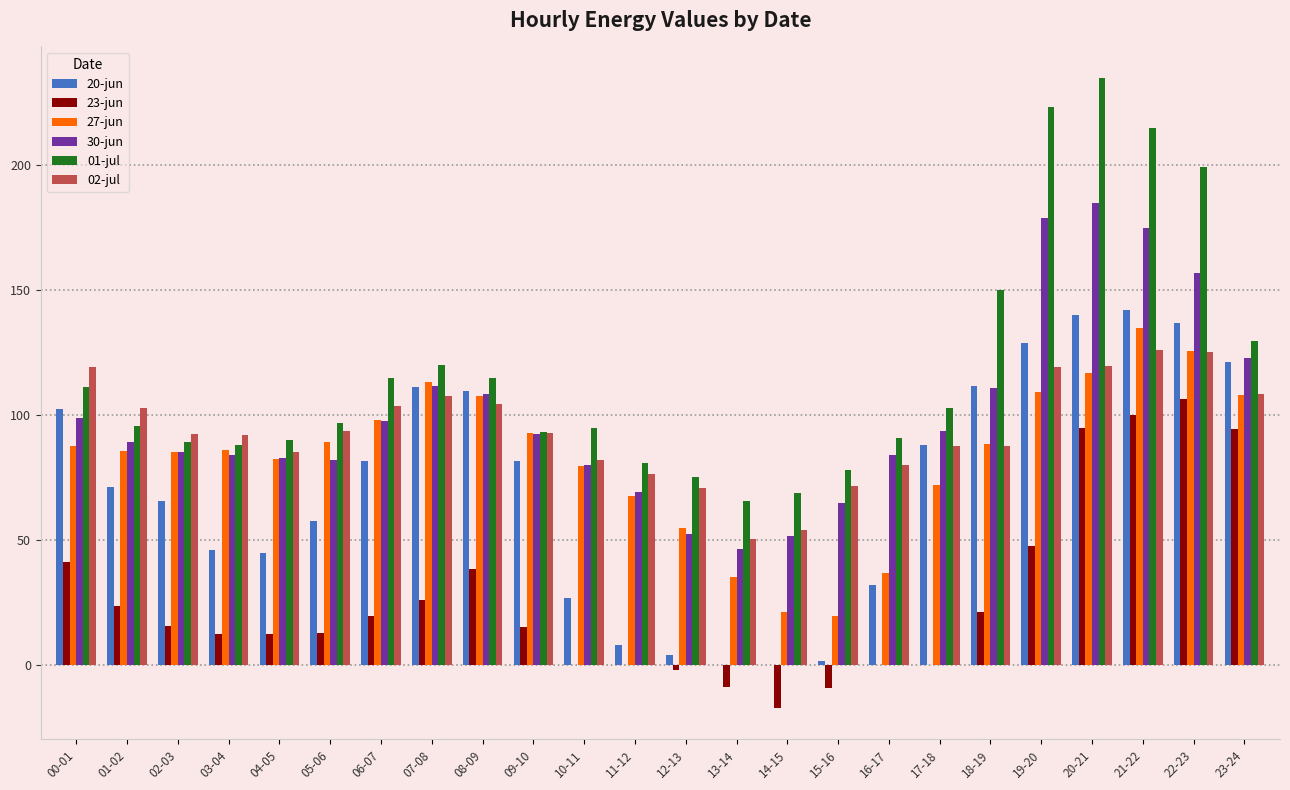

How many categories are shown in the chart?

24